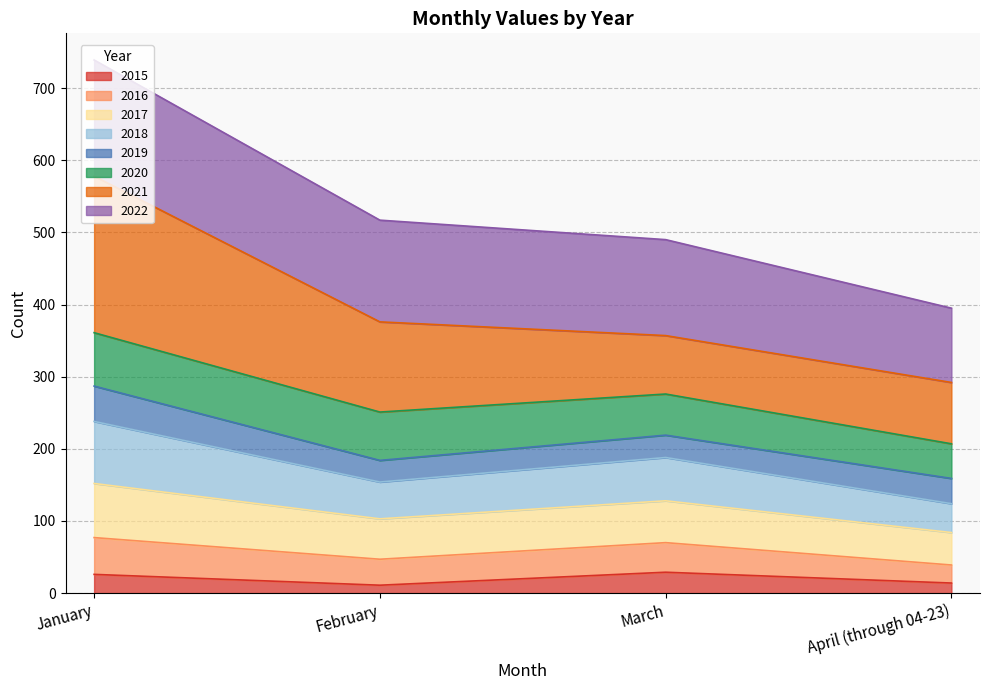

What is the label of the 2nd point from the right?

March